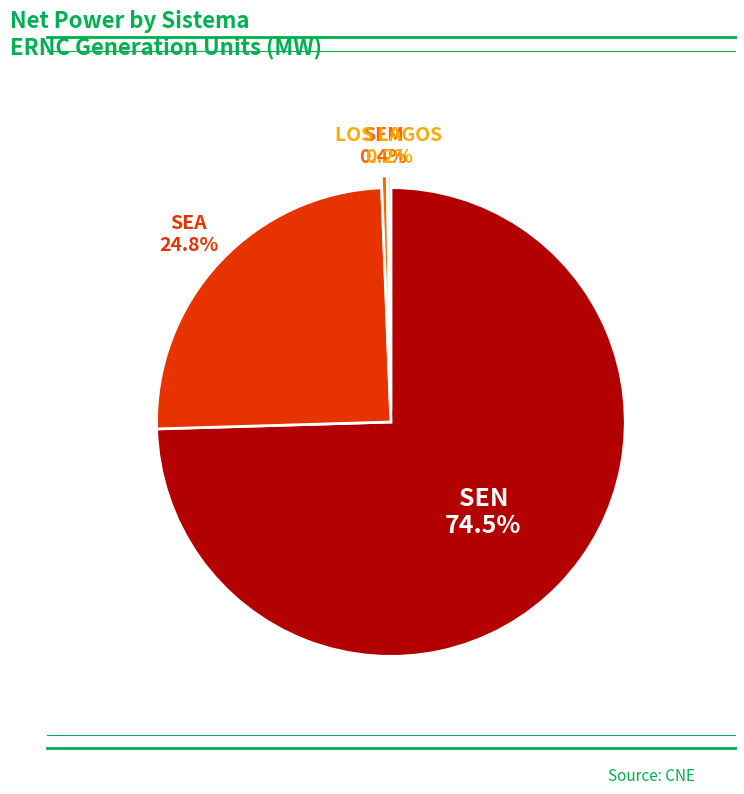

Is there a majority slice in this chart?

Yes